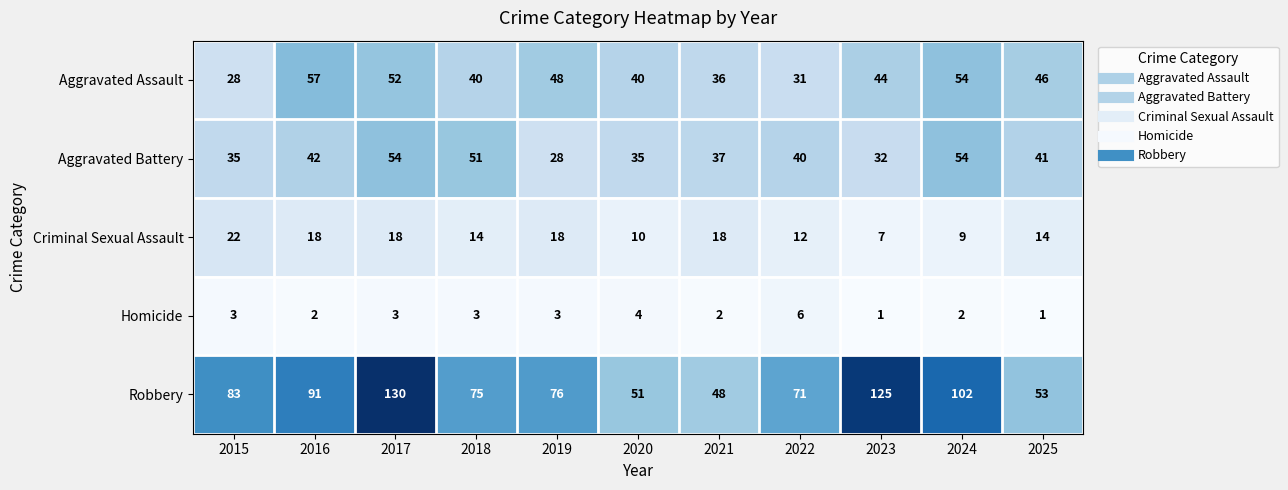

Count the number of data series in this chart.

5